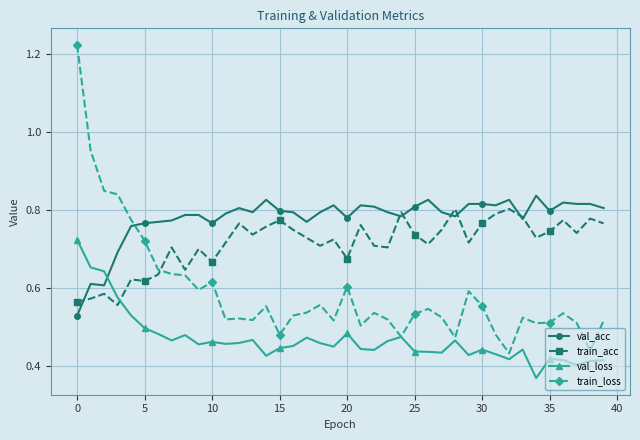

At how many categories does at least one series exceed 0?

40